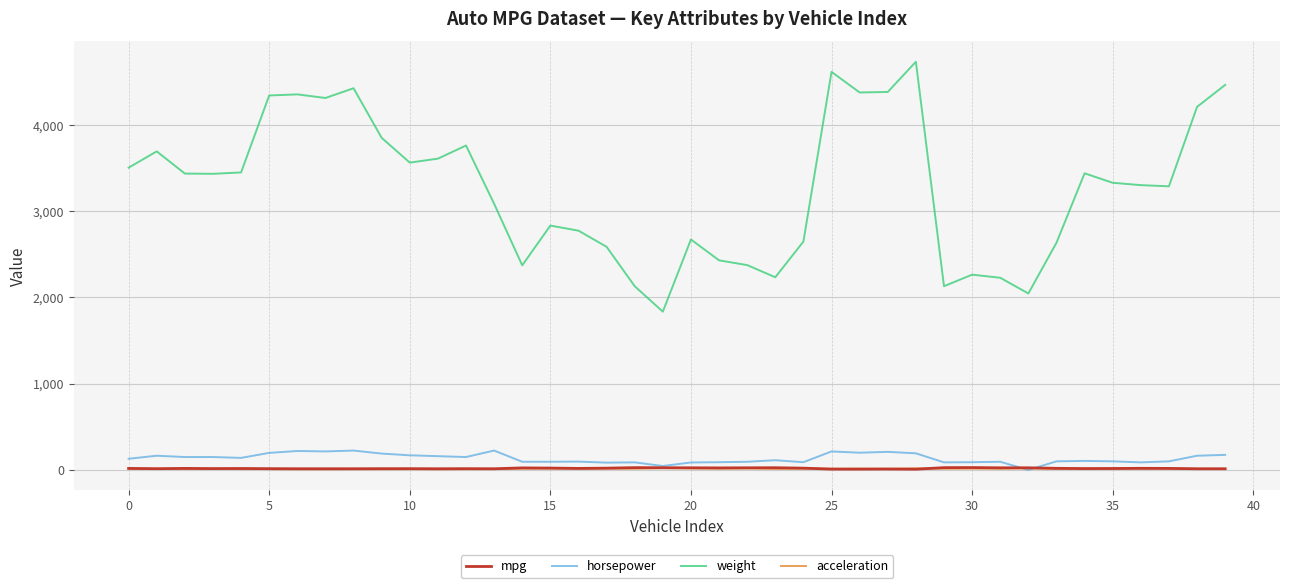

Which series has the widest spread of values?

weight